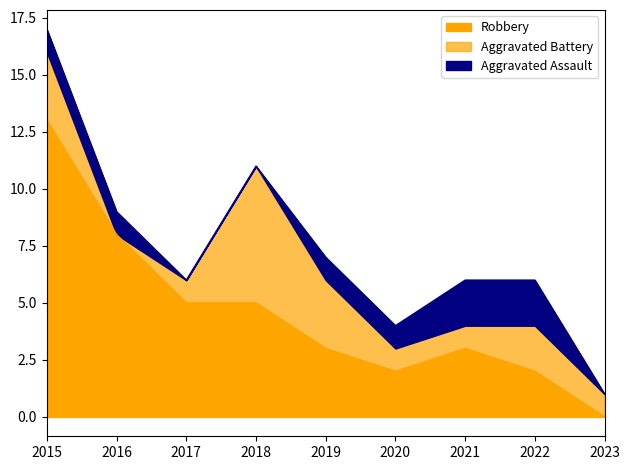

Which has a higher value, 2018 or 2023?

2018